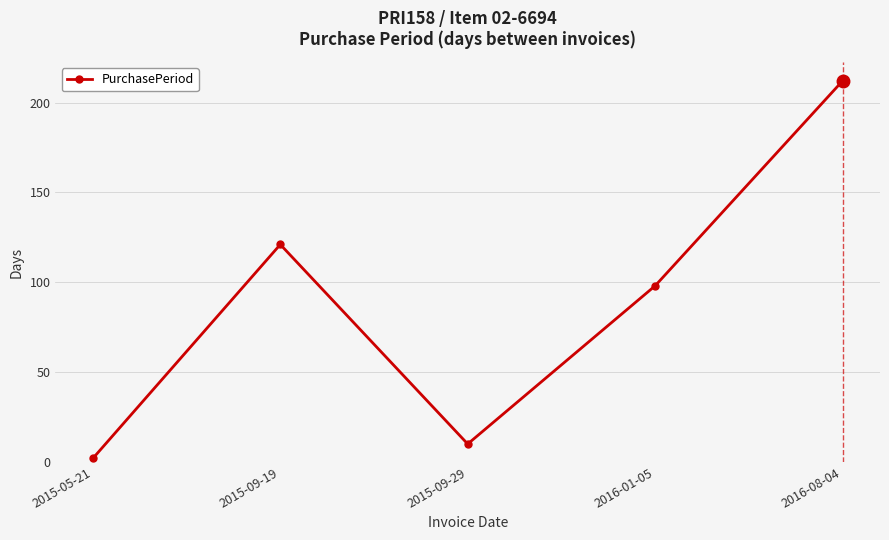

The value at 2015-09-29 is 10. True or false?

True